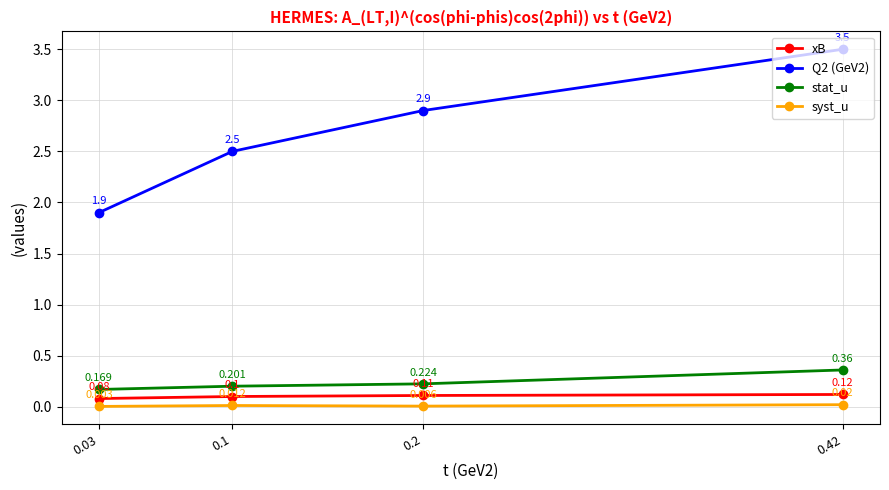

Where does the Q2 (GeV2) series first go above 2?

0.1